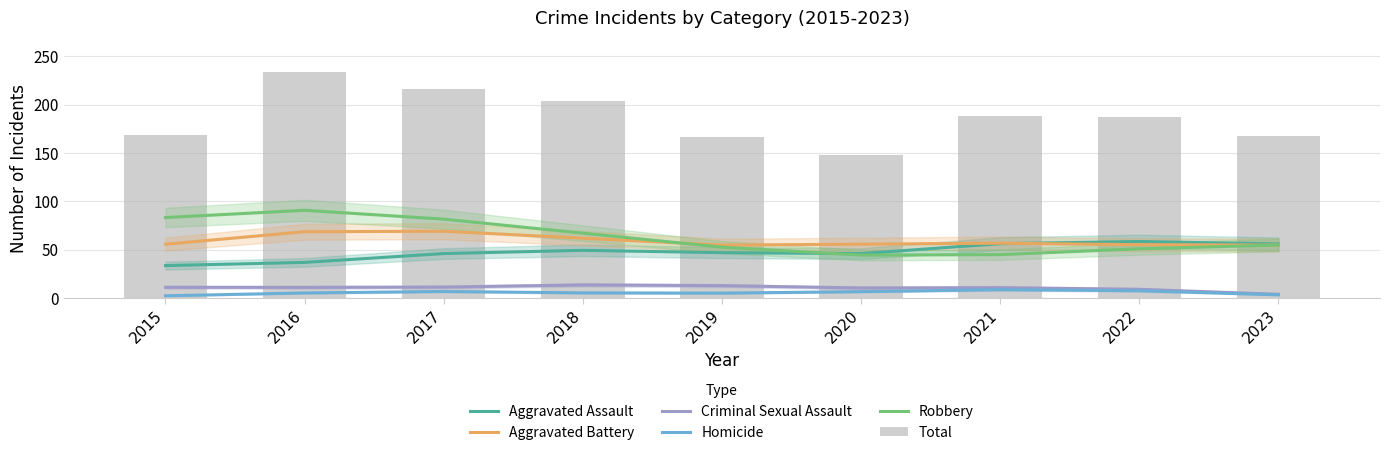

At which label does Criminal Sexual Assault first exceed 11?

2015